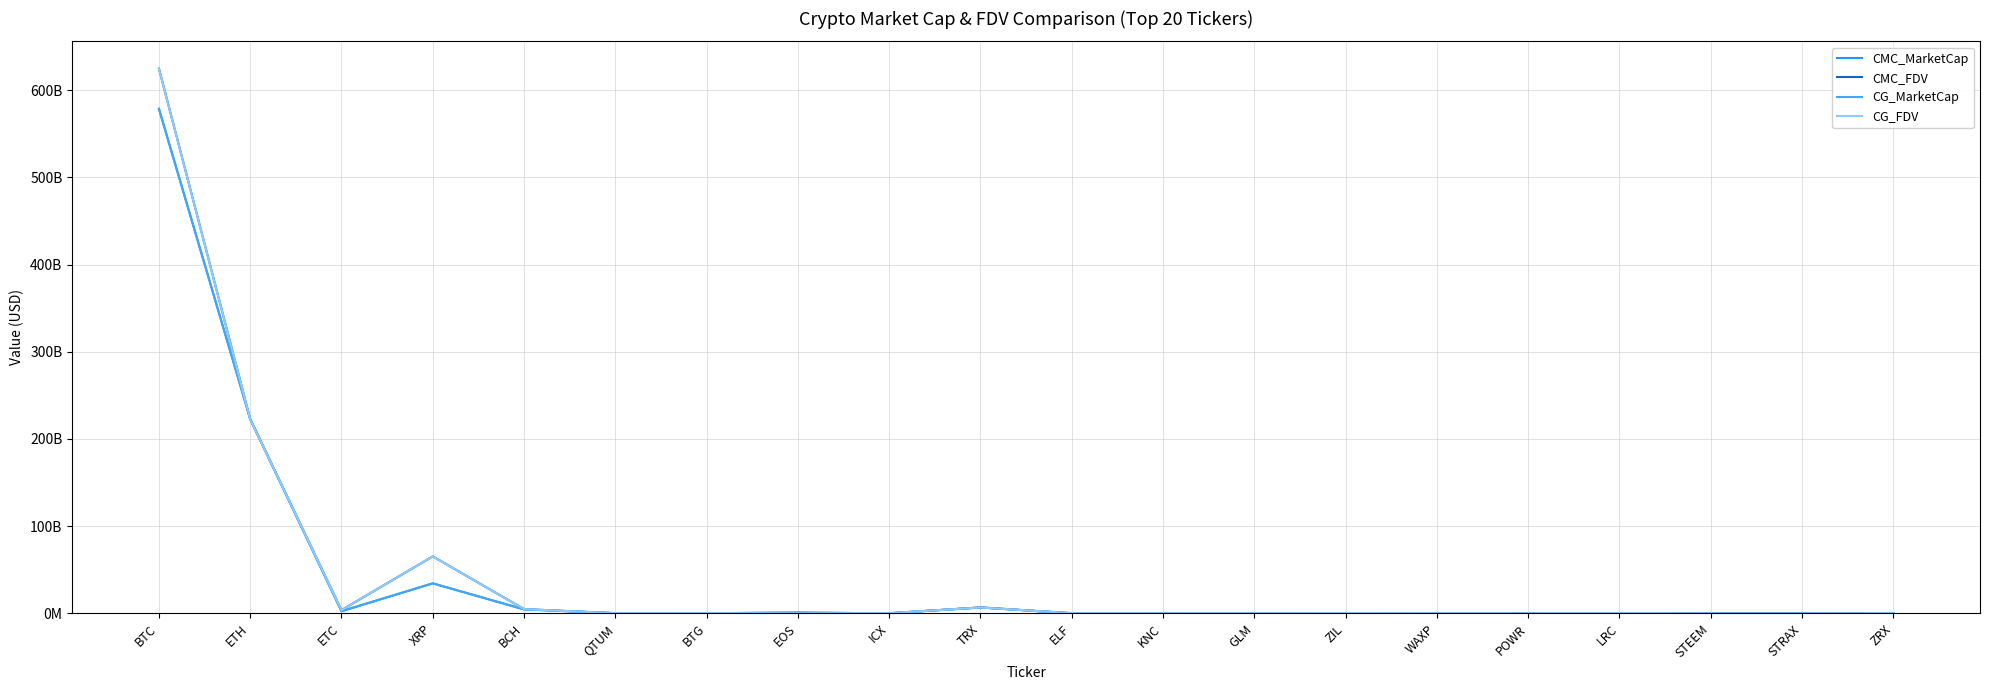

What is the label of the 3rd point from the right?

STEEM